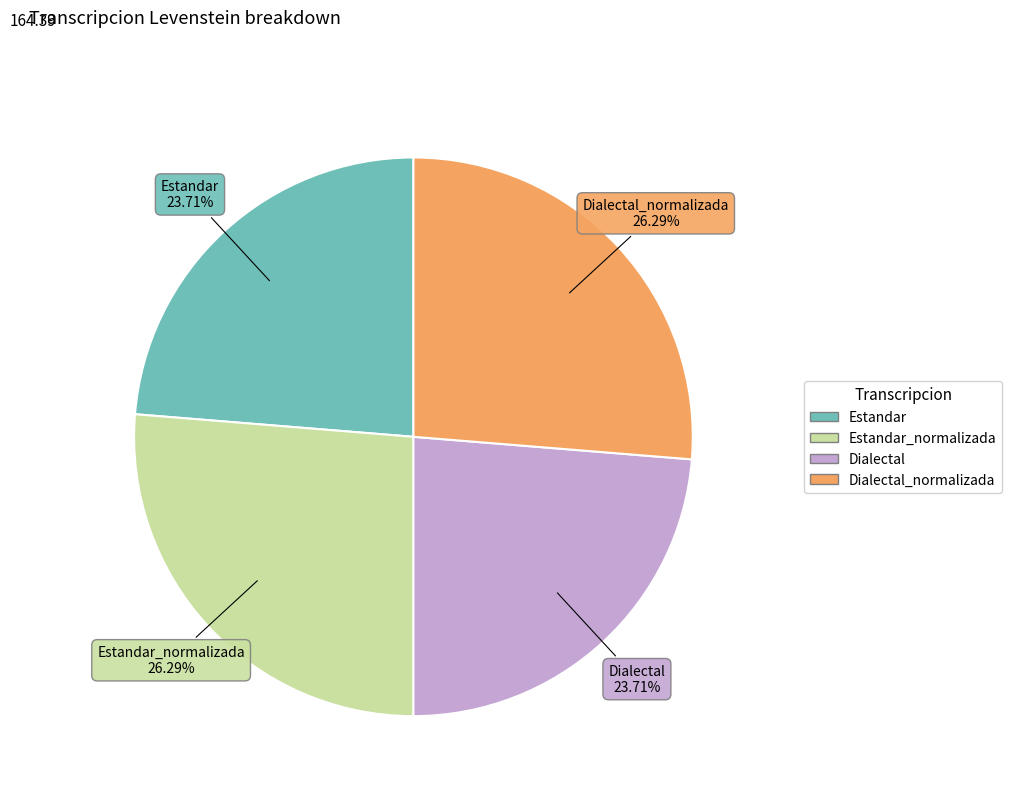

How many segments does this pie chart have?

4